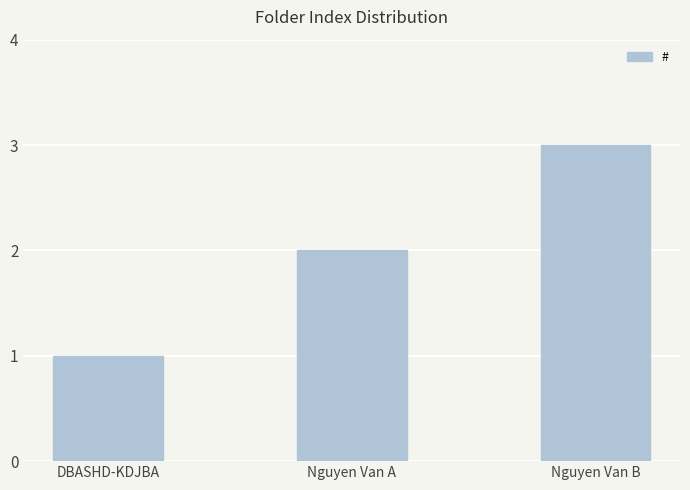

What position from the right is Nguyen Van A?

2